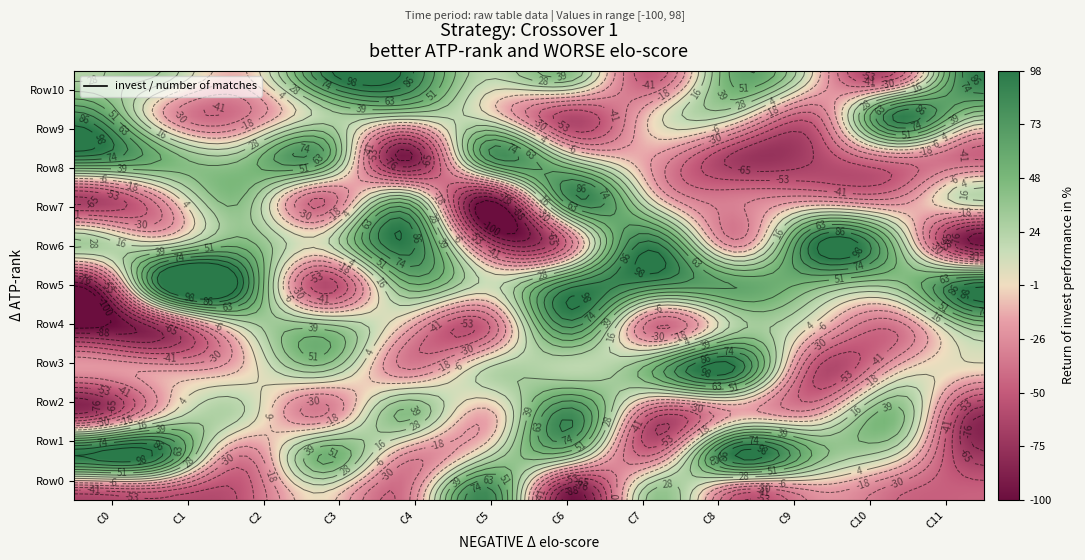

Rank the series at 3 from highest to lowest value.

Row10, Row8, Row1, Row4, Row3, Row9, Row6, Row0, Row2, Row7, Row5